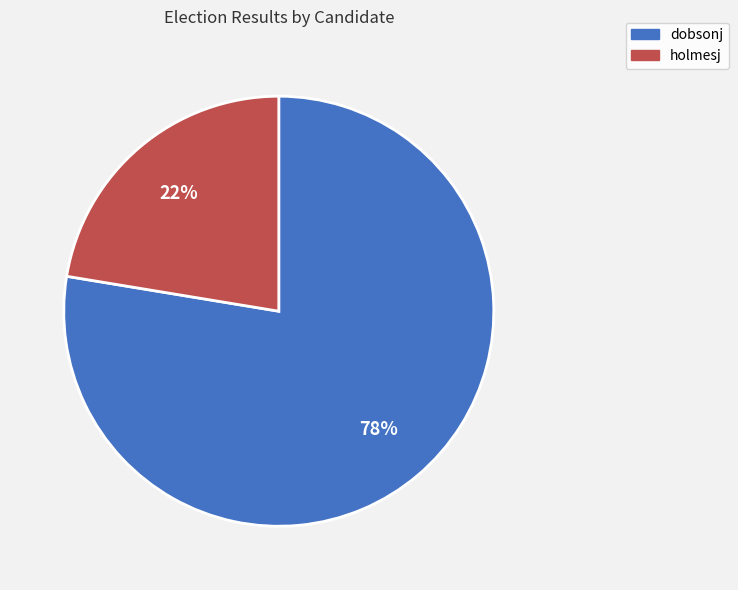

Which category accounts for the majority?

dobsonj